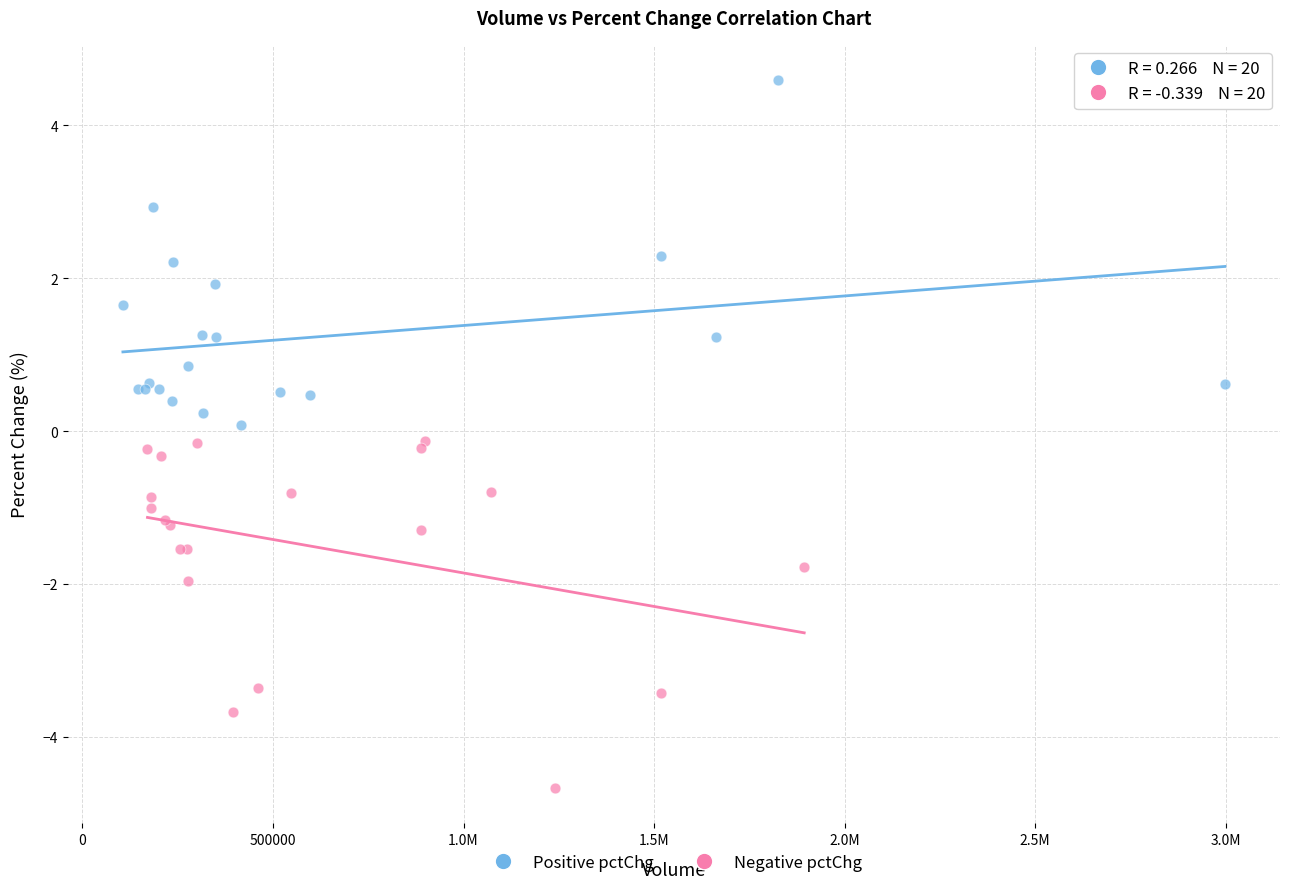

Which series contains the highest Y value?

Positive pctChg